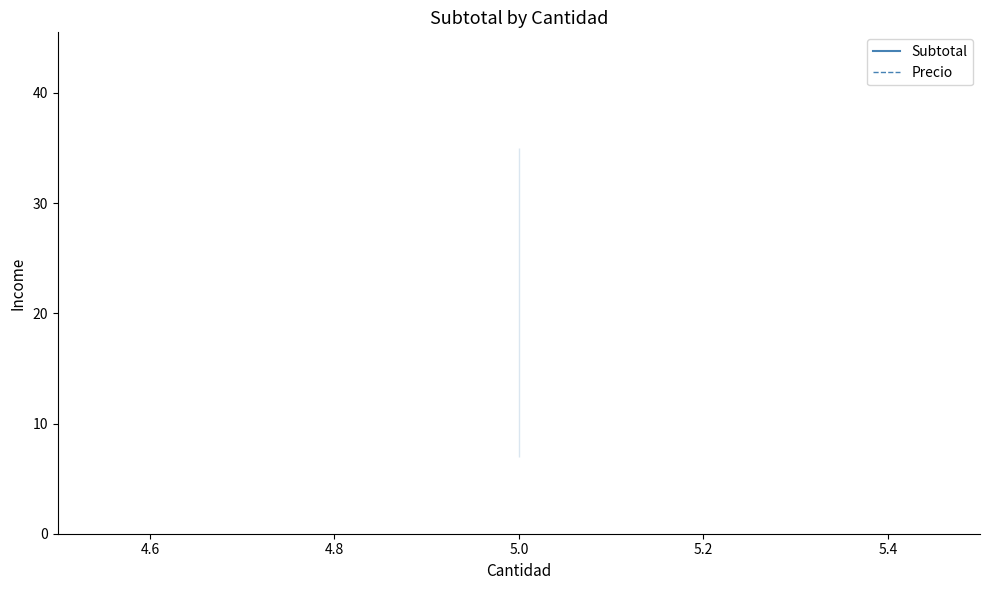

What is the highest value of the Subtotal series?

35